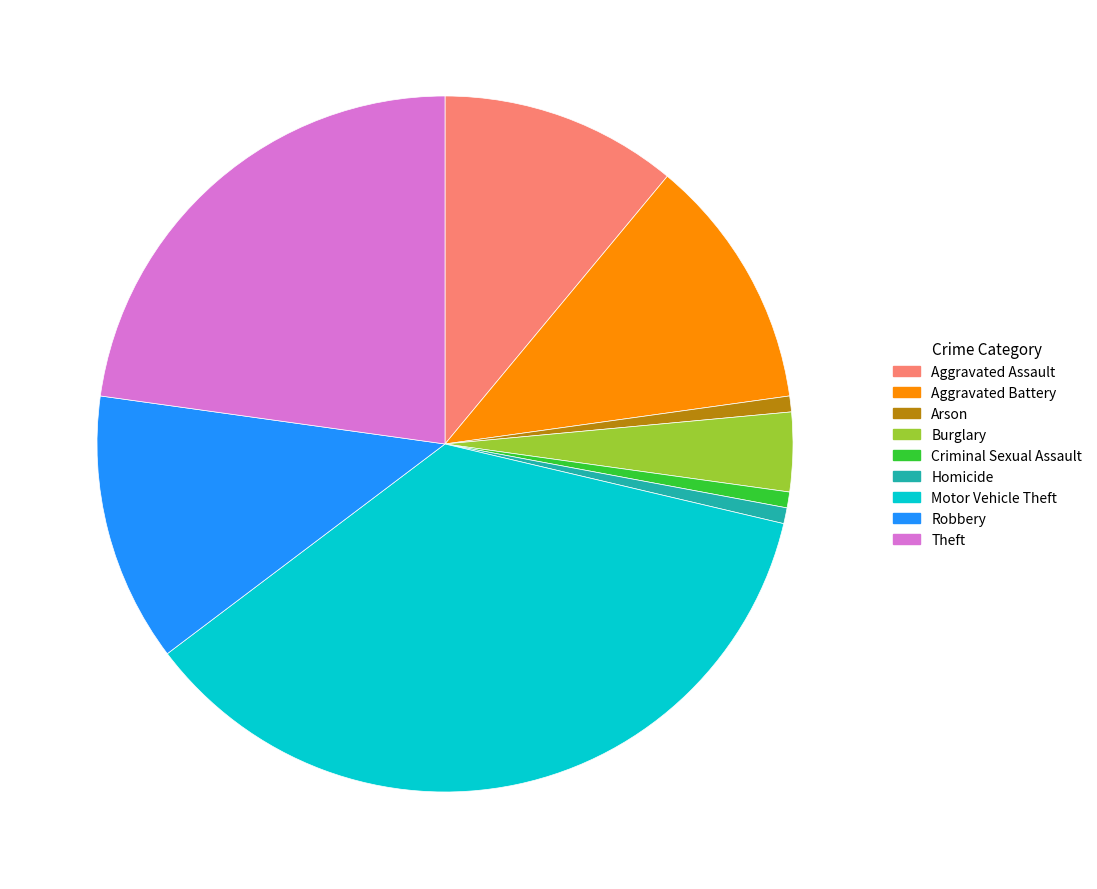

How many segments does this pie chart have?

9